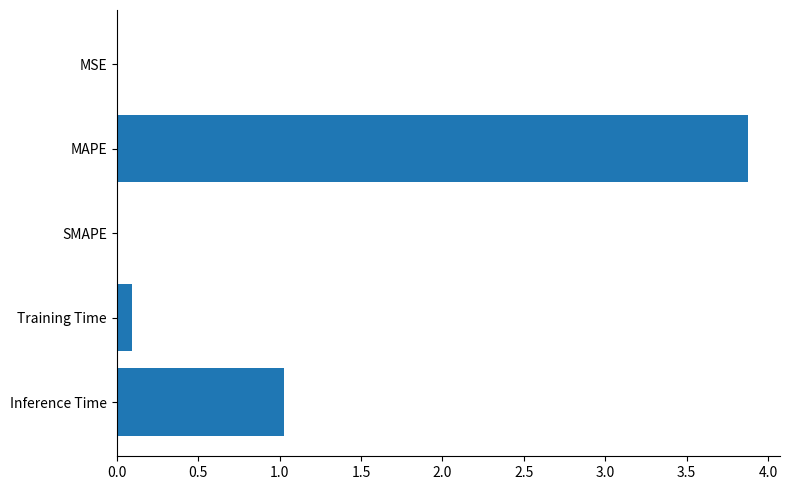

True or false: the data shows 2.6 at SMAPE.

False